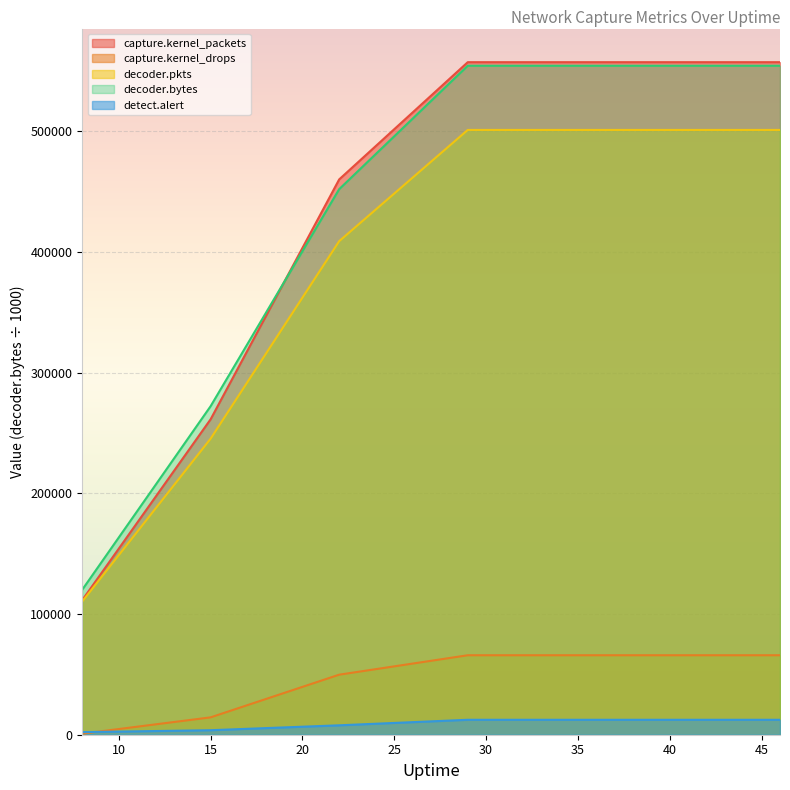

What is the value of the decoder.bytes point at the 3rd from the left?

452004.8